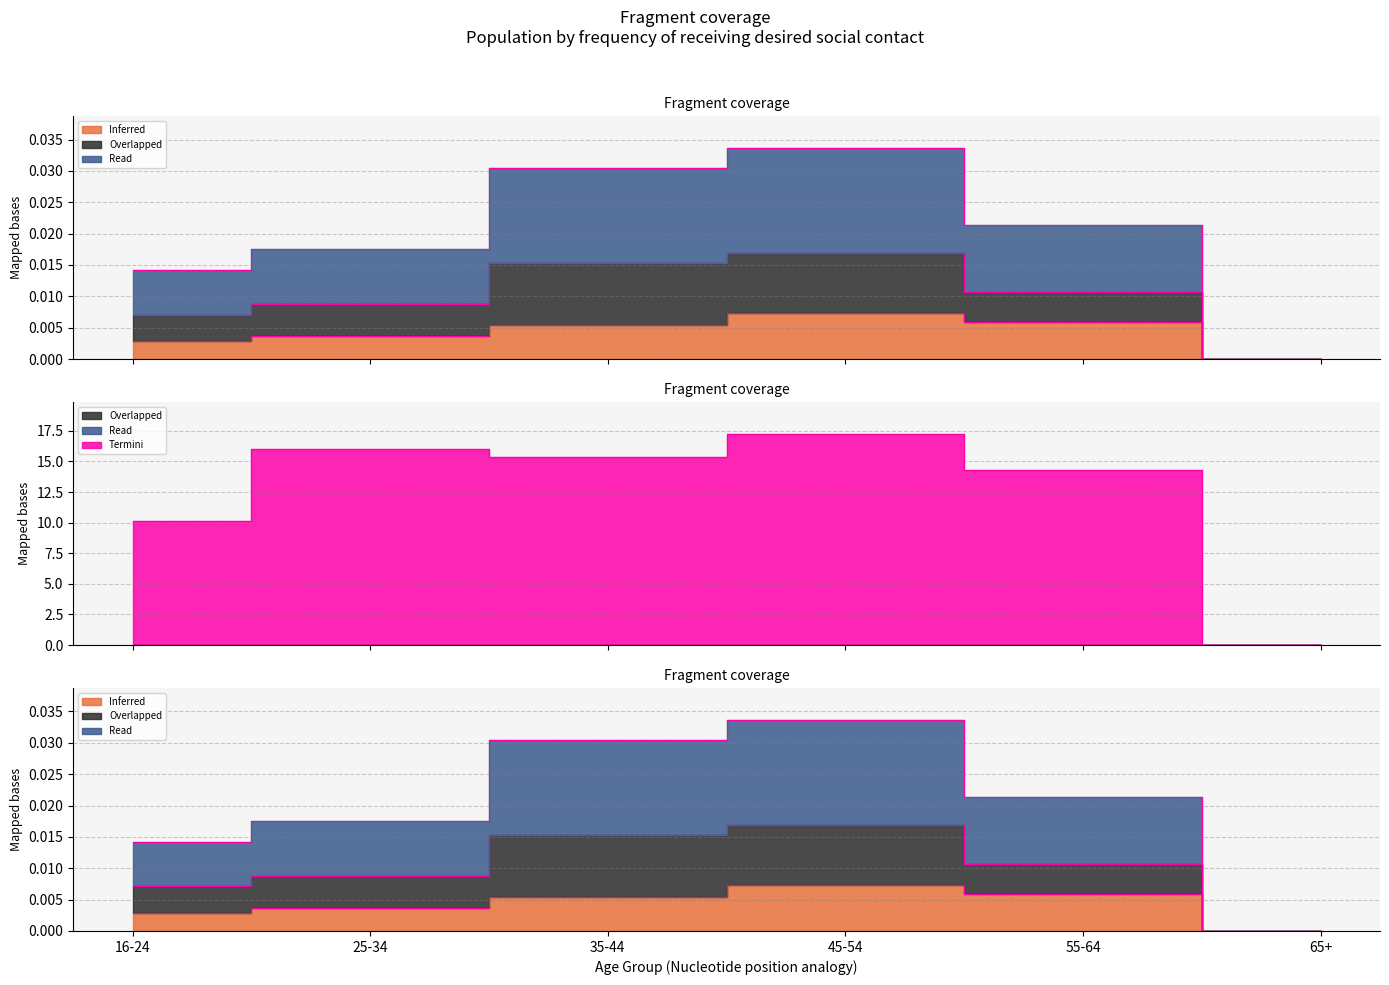

Which series has the largest total across all categories?

Termini (Hombre N est)